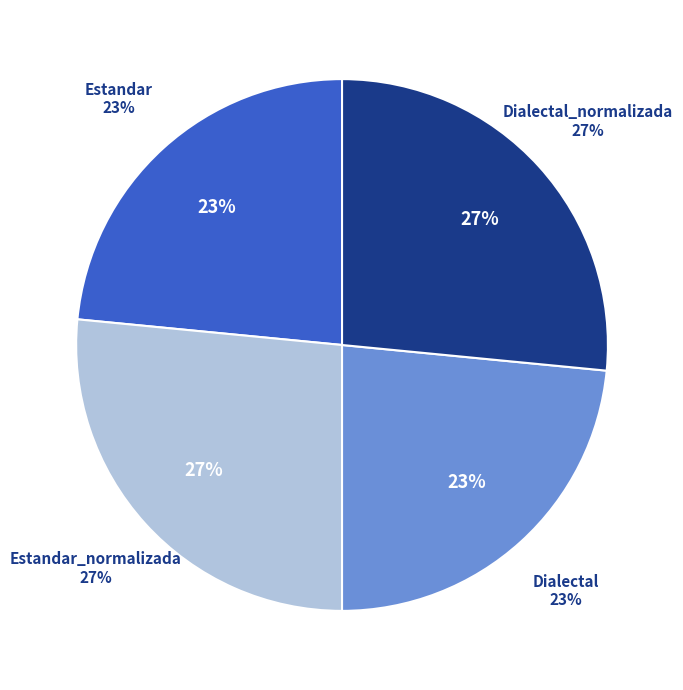

Approximately how many times larger is the value at Estandar_normalizada compared to Dialectal?

1.1